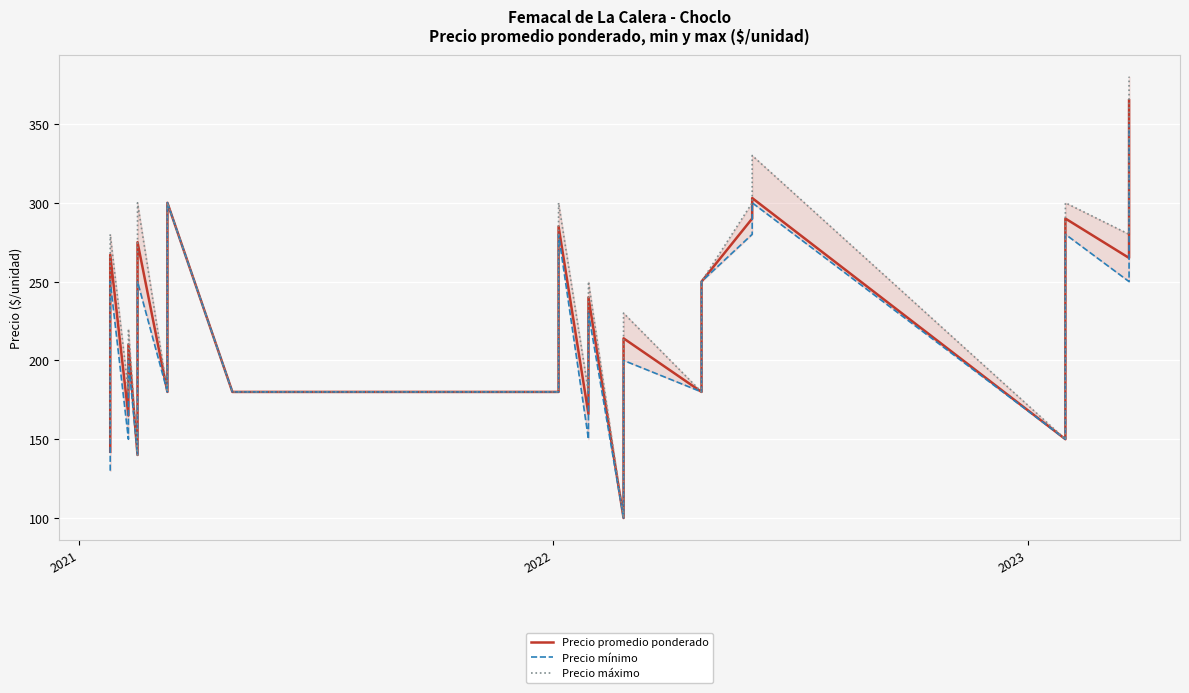

Which series has the widest spread of values?

Precio máximo